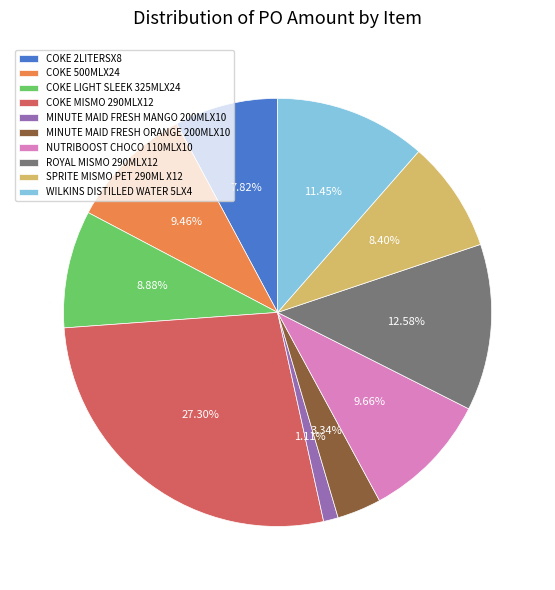

Is the sum of COKE MISMO 290MLX12 and NUTRIBOOST CHOCO 110MLX10 greater than half?

No